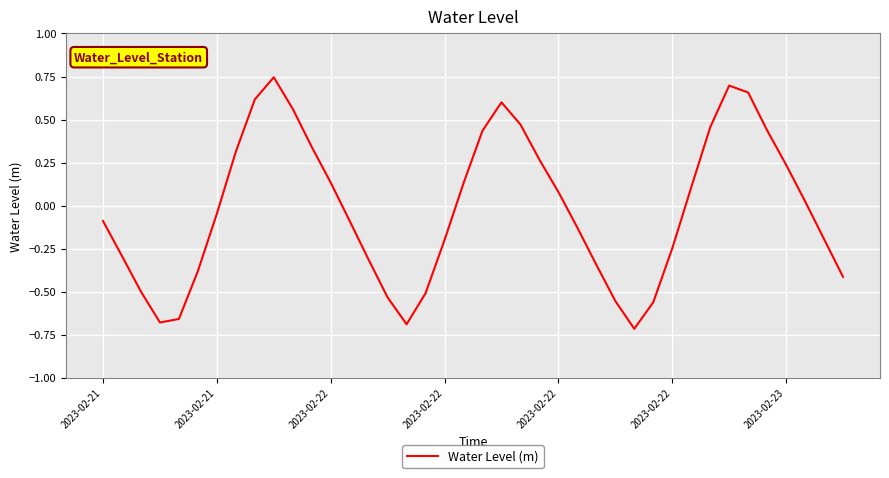

Does the chart have visible grid lines?

Yes